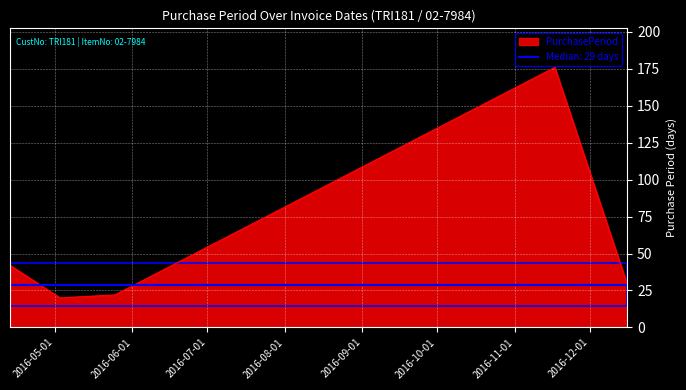

Reading left to right, list all the values displayed in this chart.

42	20	22	176	29